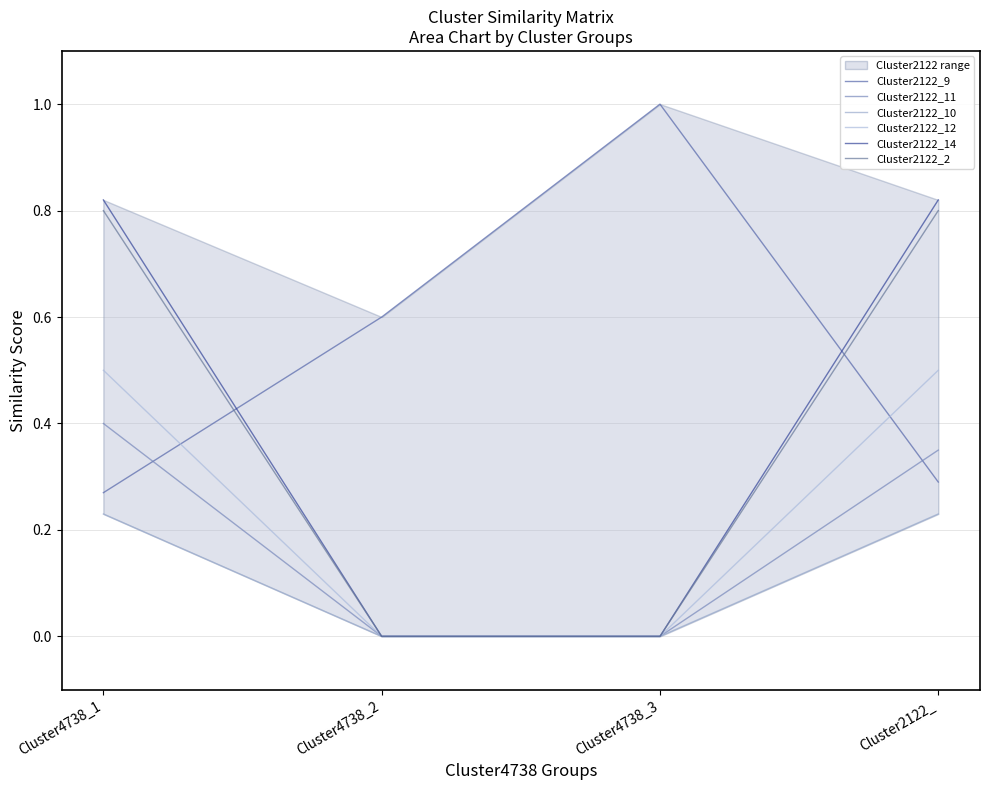

What position from the left is Cluster4738_2?

2